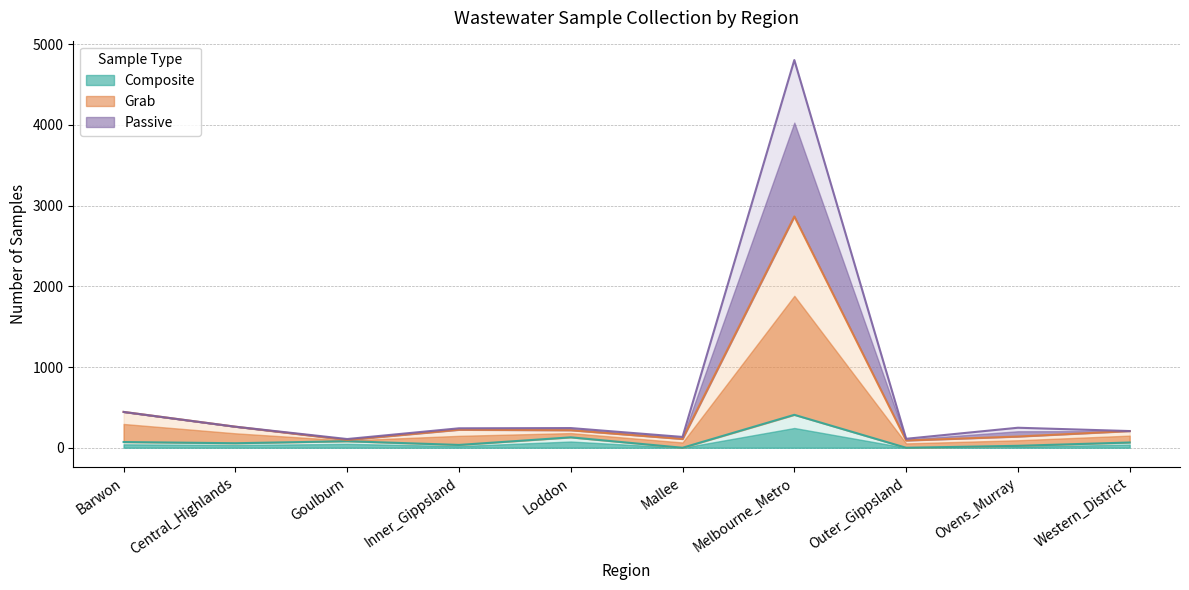

Between Mallee and Melbourne_Metro, which is larger?

Melbourne_Metro